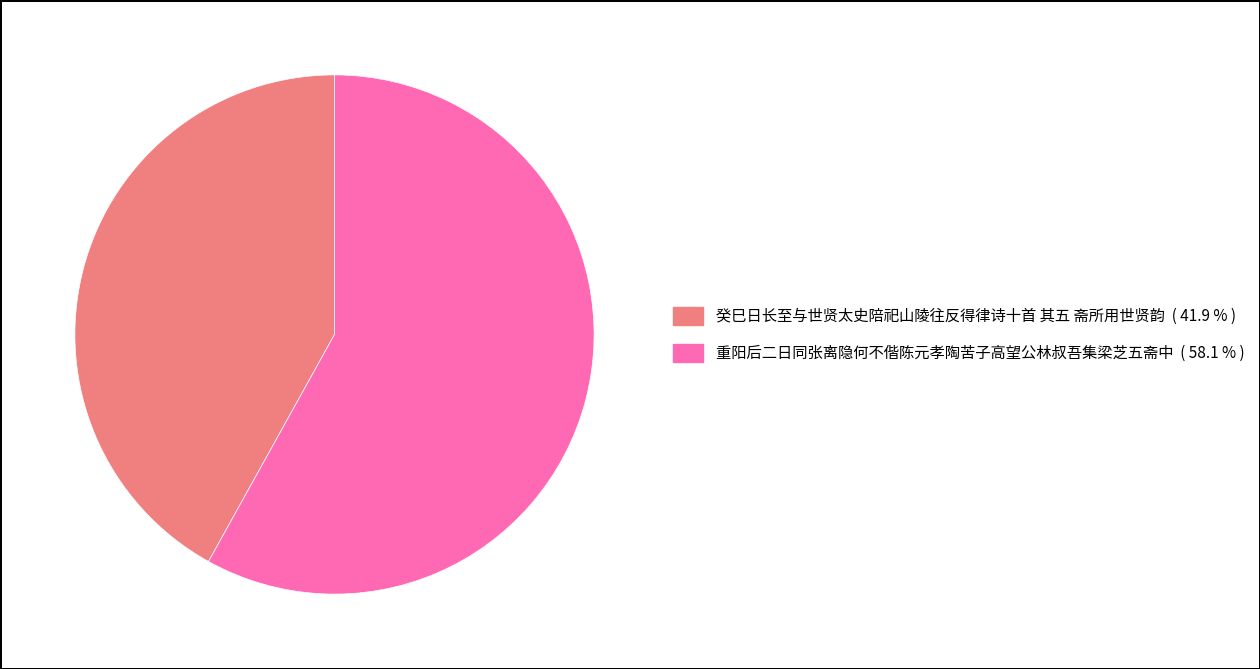

Is there a majority slice in this chart?

Yes